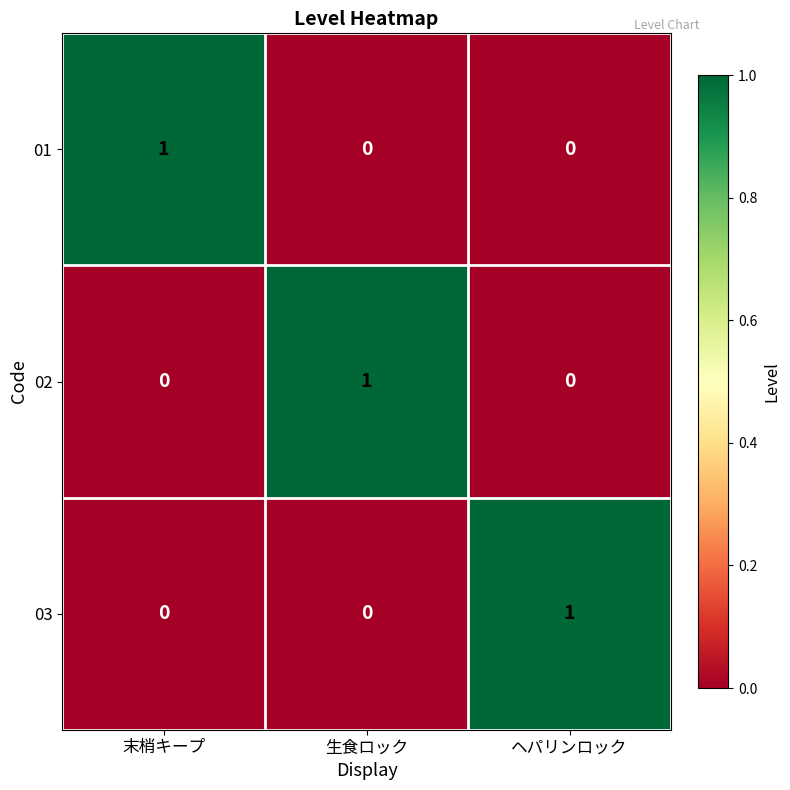

At how many categories does at least one series exceed 0?

3